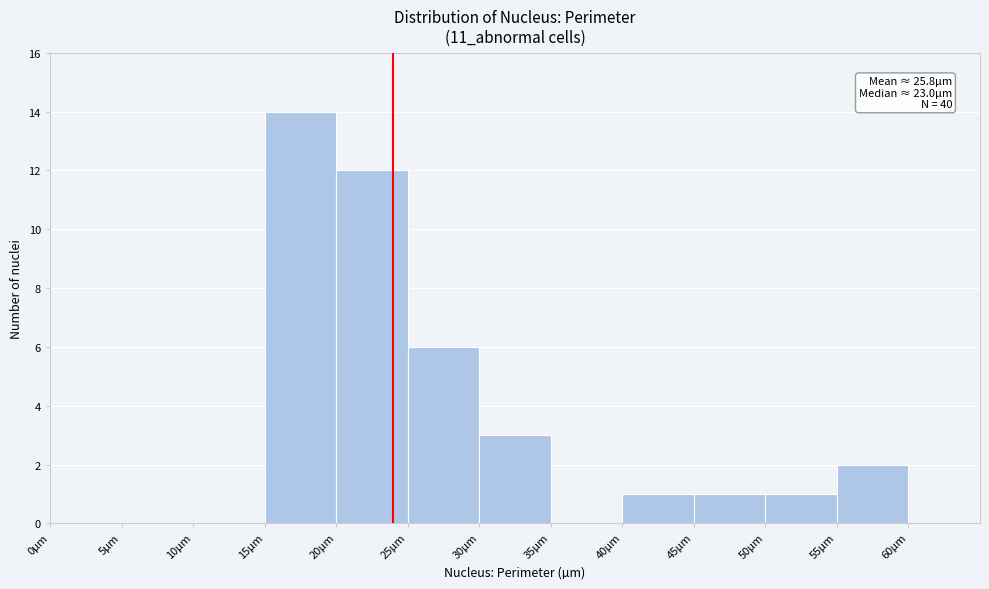

Which range on the x-axis has the tallest bar?

15 to 20